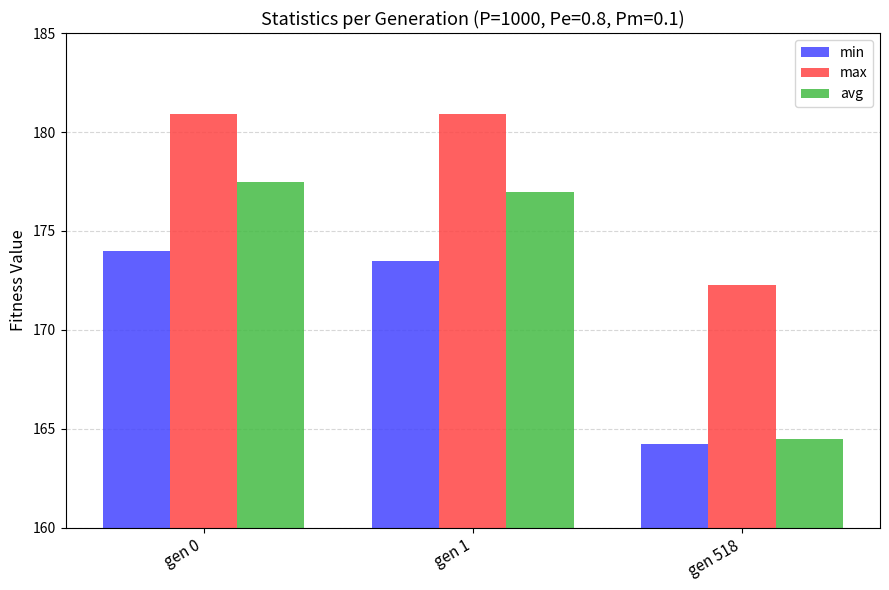

How many data points in avg are above 176?

2